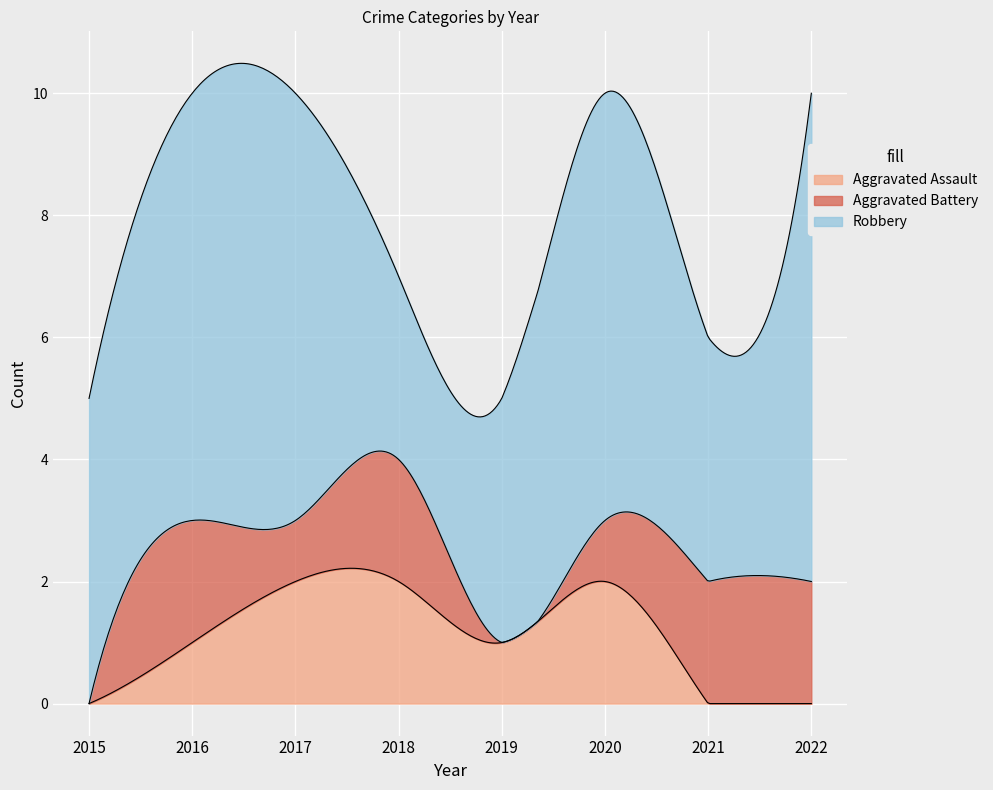

Is the value of Aggravated Battery at 2016 greater than the value of Robbery at 2016?

No